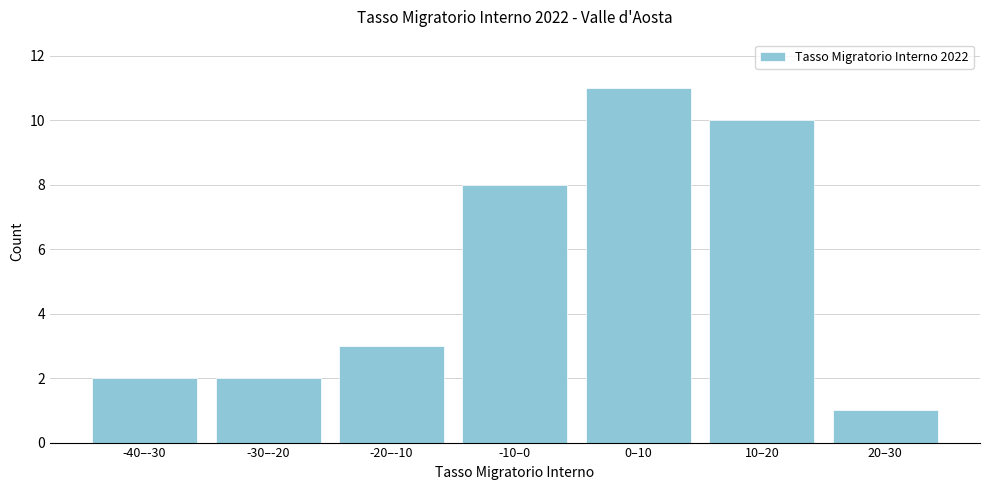

Reading right to left, list all the values displayed in this chart.

1	10	11	8	3	2	2